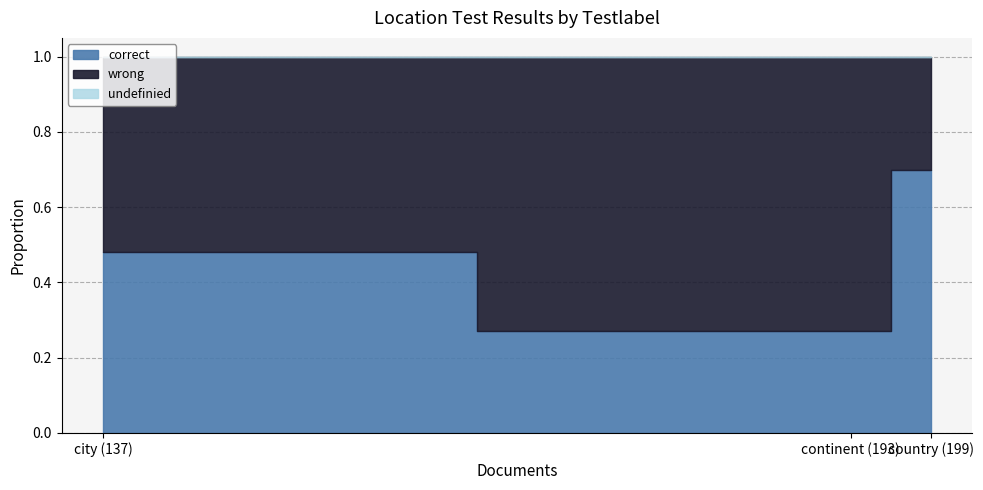

At how many categories does at least one series exceed 0?

3